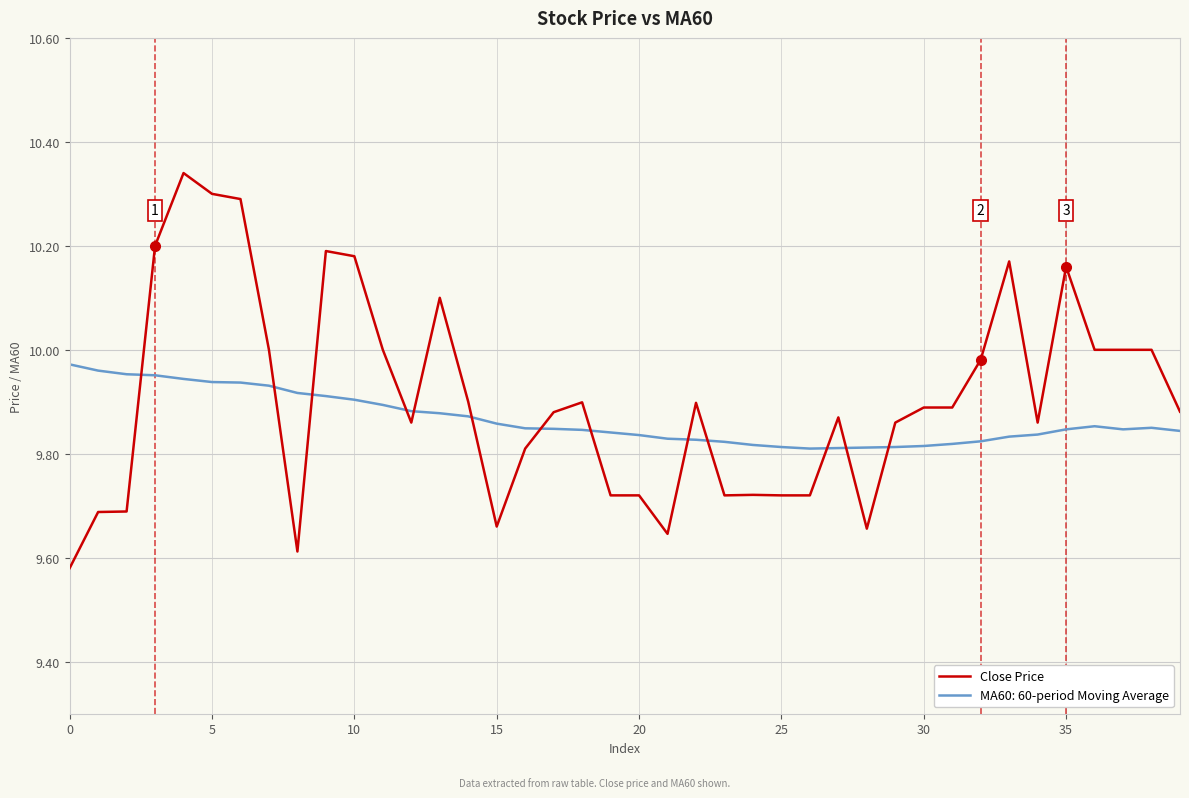

After their last crossing, which series has the higher values: MA60: 60-period Moving Average or Close Price?

Close Price